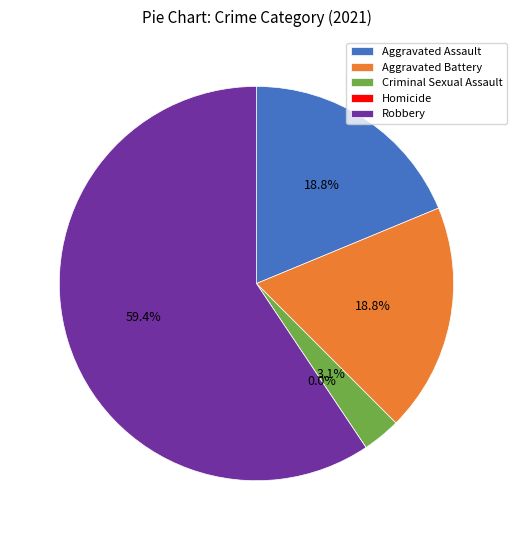

Is it true that Criminal Sexual Assault is 3% of the pie?

True